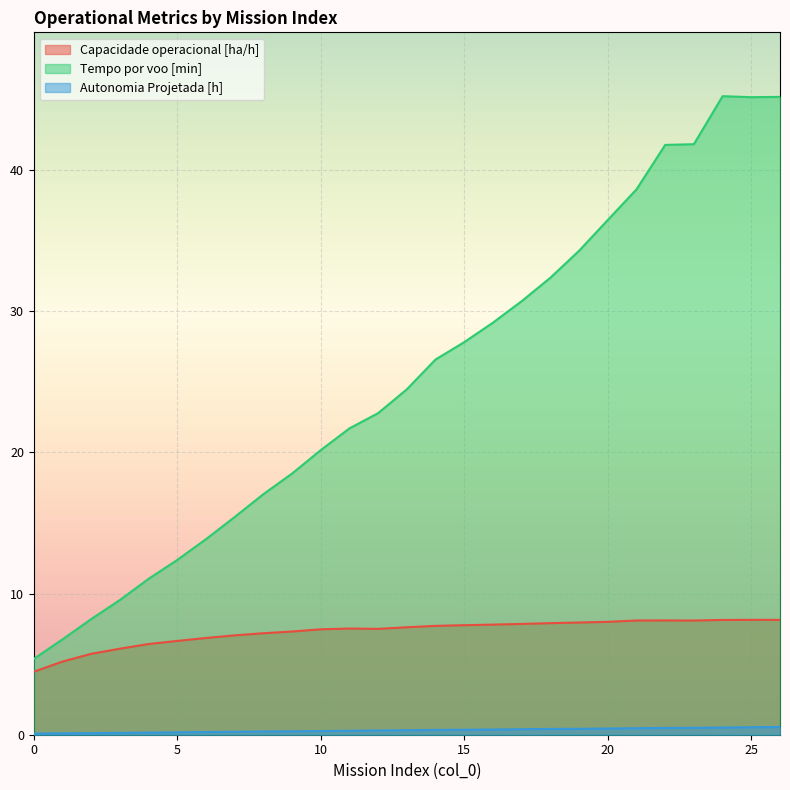

True or false: Tempo por voo [min] and Capacidade operacional [ha/h] intersect in this chart.

False